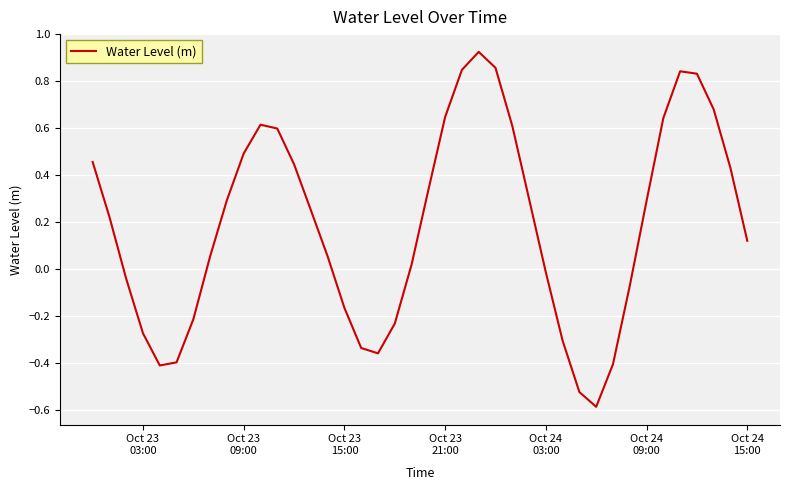

What is the smallest value displayed?

-0.6